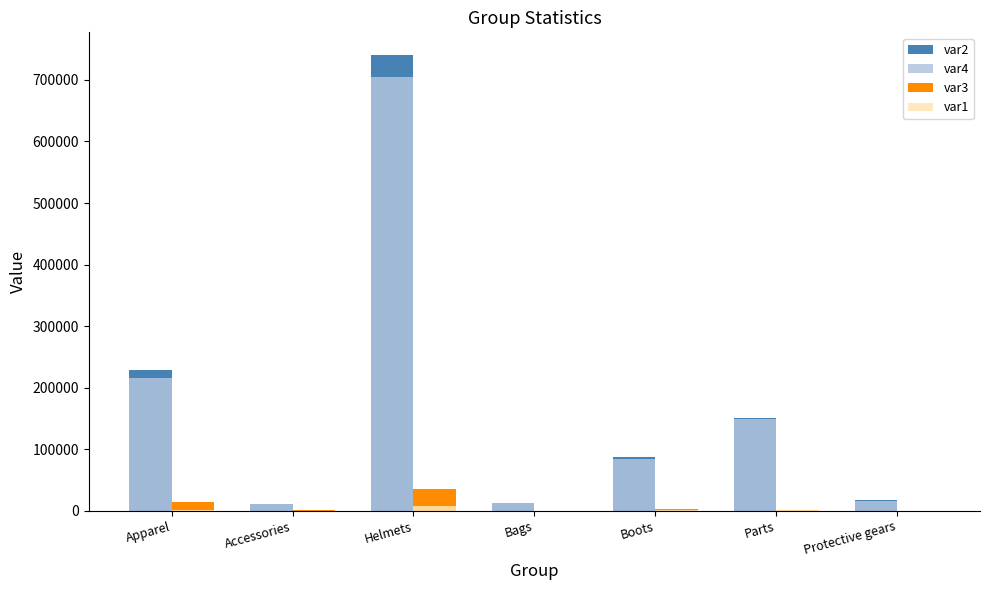

What is the greatest value displayed?

740336